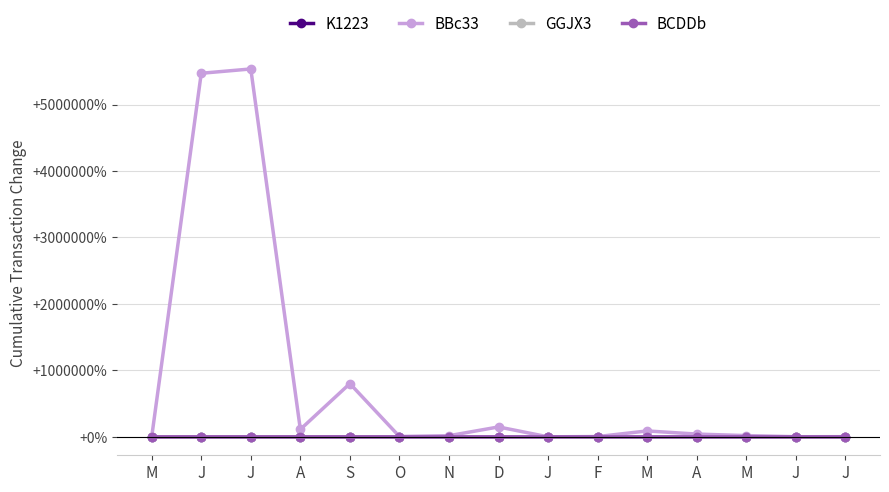

In BBc33, how many points are lower than both neighbors (excluding endpoints)?

4